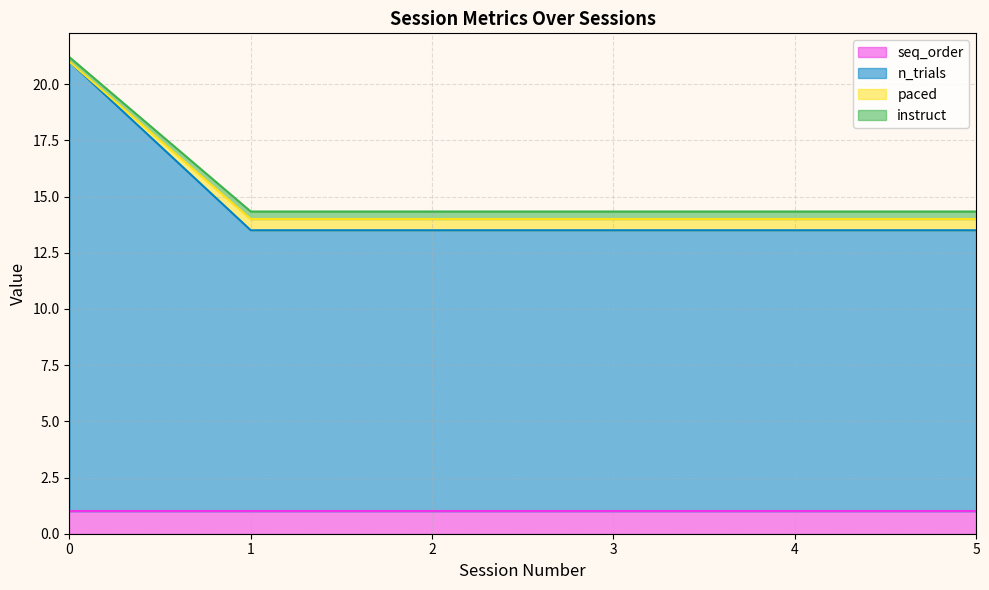

What is the average value of the n_trials series?

14